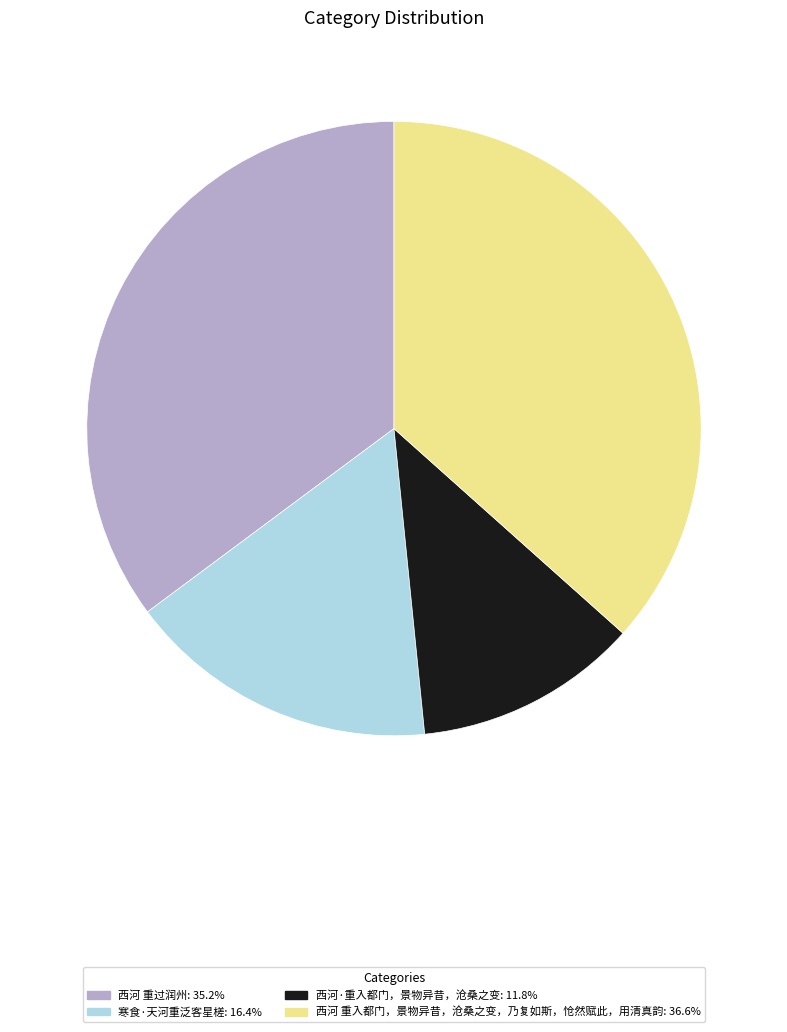

Which category has the smallest portion of the pie?

西河·重入都门，景物异昔，沧桑之变